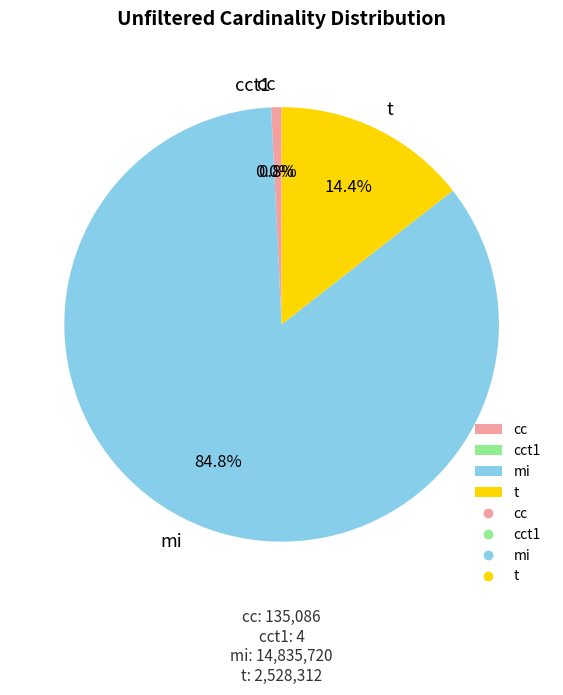

Which category accounts for the majority?

mi